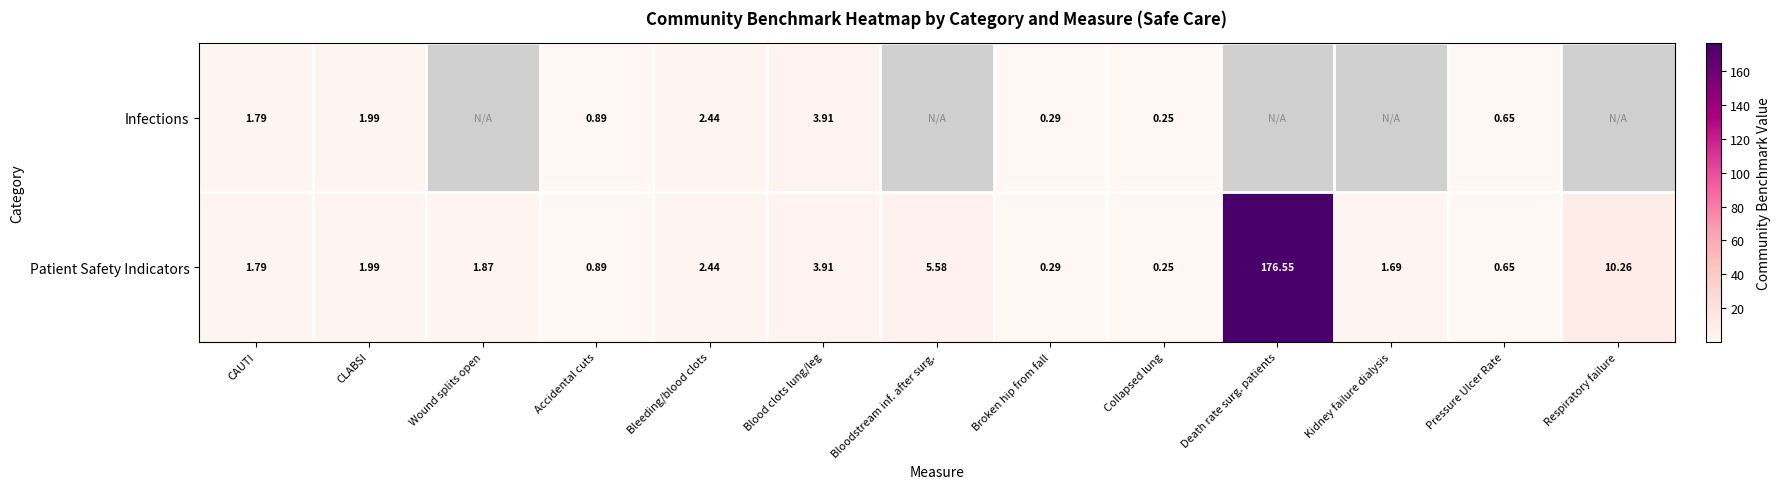

What is the difference between the maximum and minimum values in the Infections series?

3.7